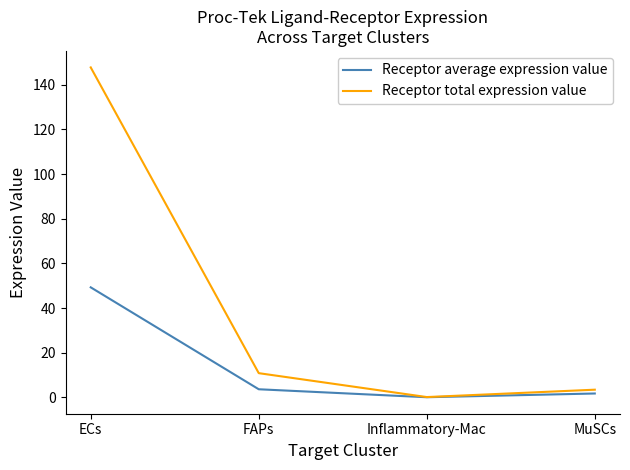

What position from the right is ECs?

4